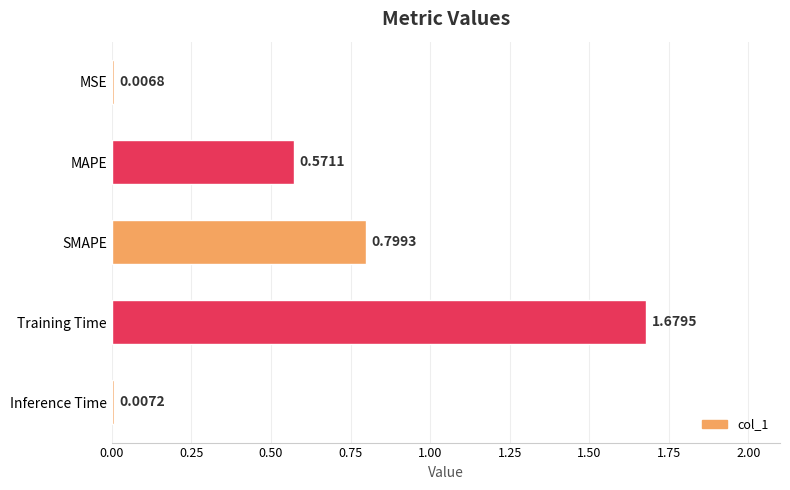

List the labels in order of value, smallest first.

MSE, Inference Time, MAPE, SMAPE, Training Time